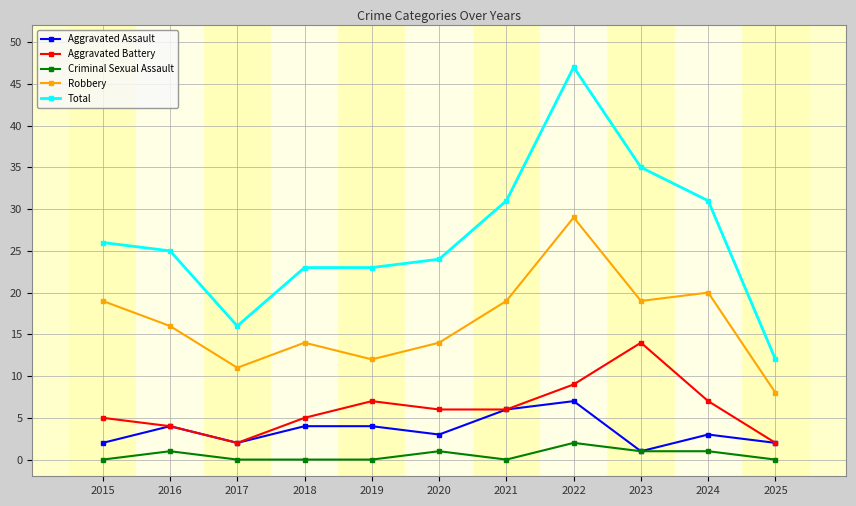

What is the value of the Criminal Sexual Assault point at the 2nd from the left?

1